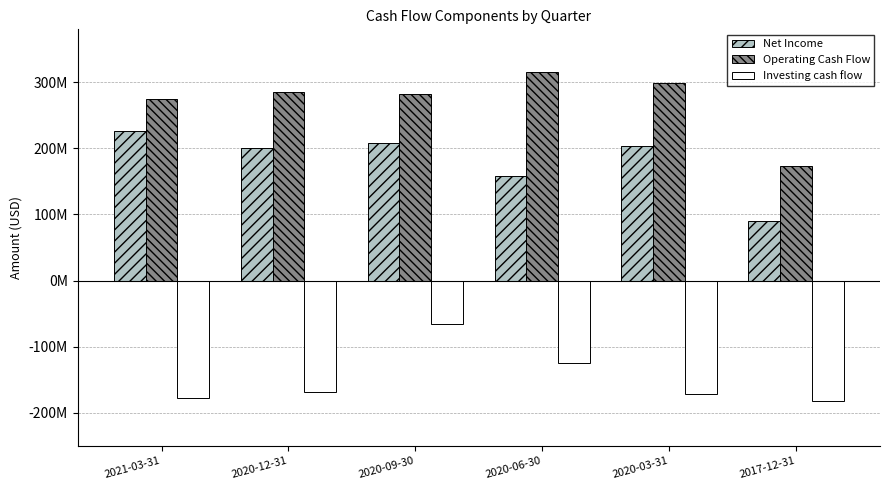

List the labels in order of Investing cash flow value, largest first.

2020-09-30, 2020-06-30, 2020-12-31, 2020-03-31, 2021-03-31, 2017-12-31